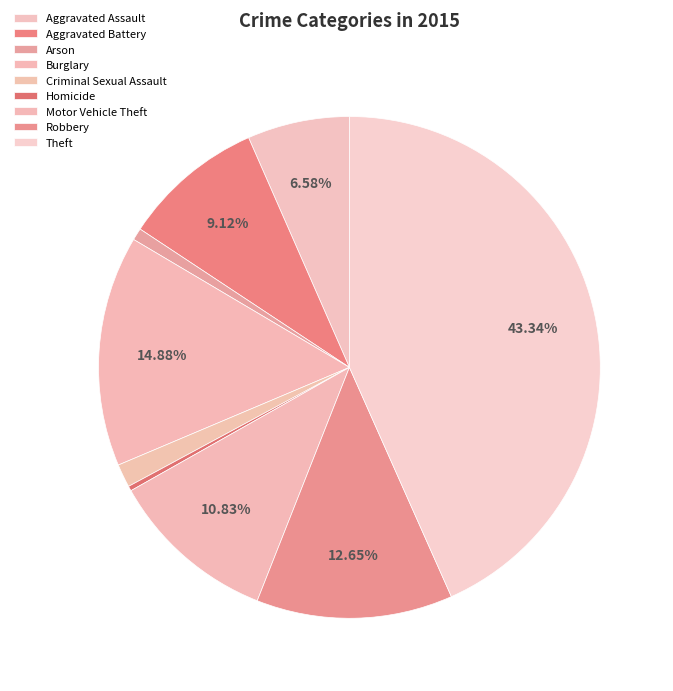

What is the change in value from Homicide to Theft?

+830